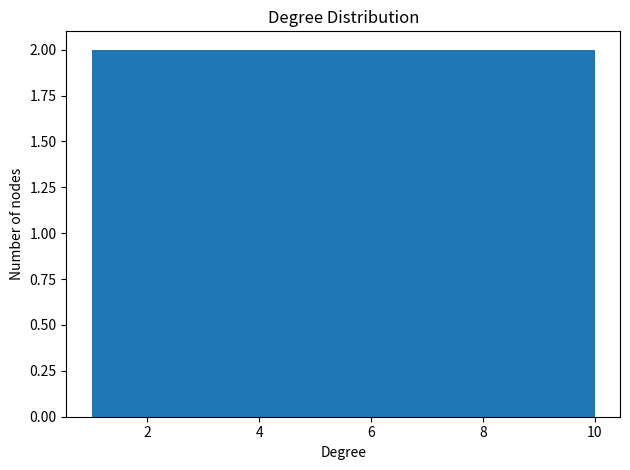

Reading left to right, list every bar in this chart as the range it spans on the x-axis followed by its height. Neither the bar edges nor the heights are printed on the chart, so give them approximately, as read against the axes.

1.0 to 1.9: 2
1.9 to 2.8: 2
2.8 to 3.7: 2
3.7 to 4.6: 2
4.6 to 5.5: 2
5.5 to 6.4: 2
6.4 to 7.3: 2
7.3 to 8.2: 2
8.2 to 9.1: 2
9.1 to 10.0: 2